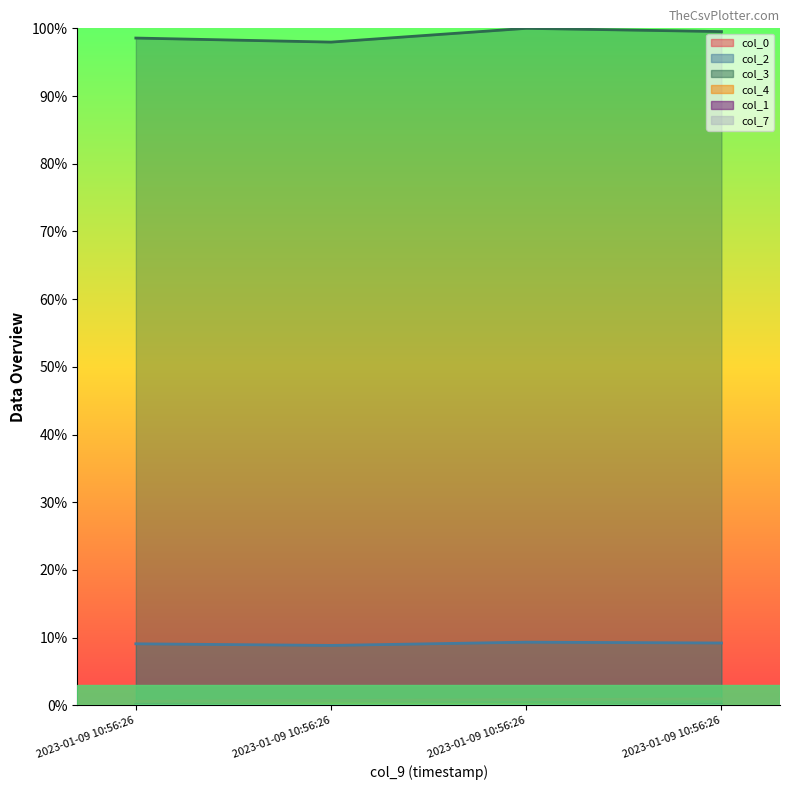

The value of col_4 at 2023-01-09 10:56:26 is 0.1. True or false?

True